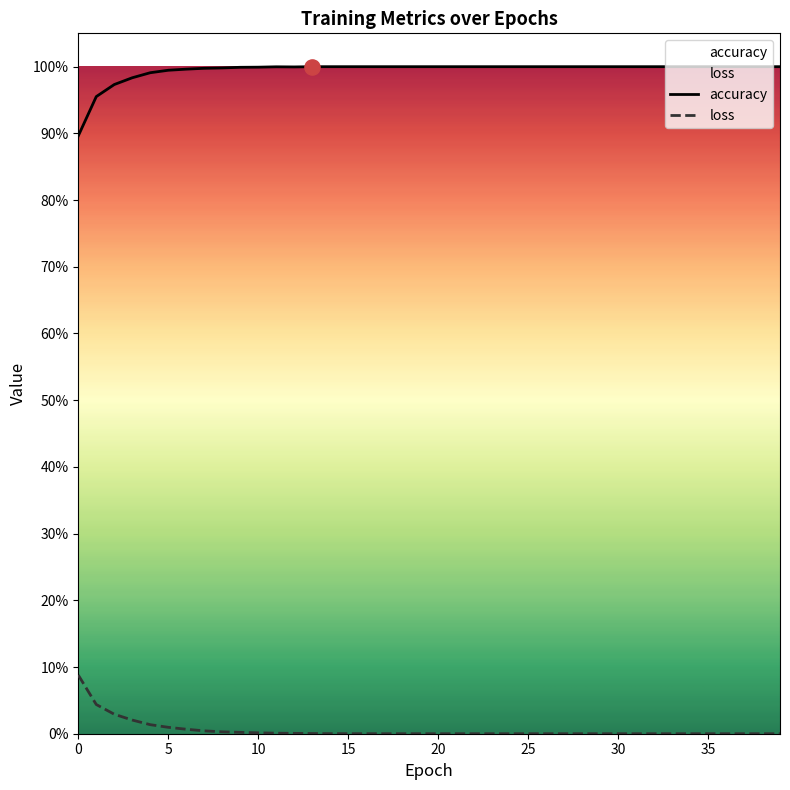

Which series reaches the maximum Y coordinate?

accuracy